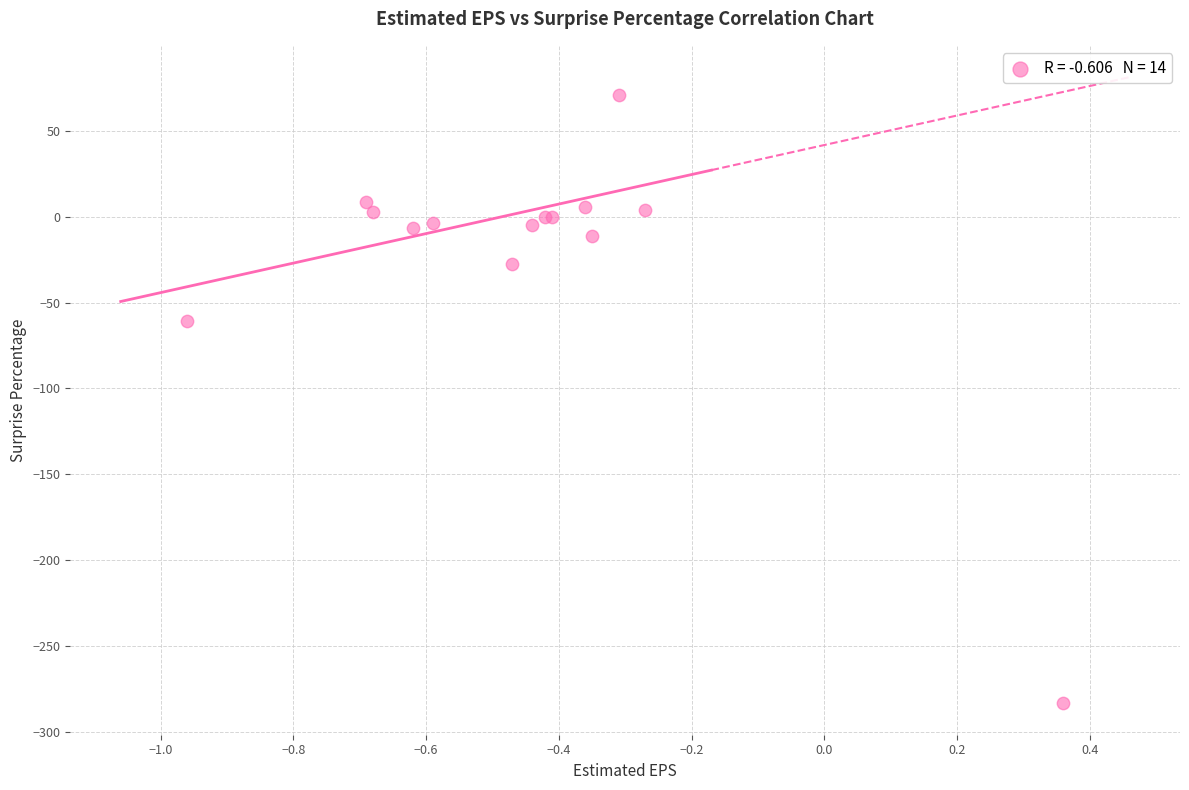

What Y value in the scatter plot is closest to -106?

-60.4